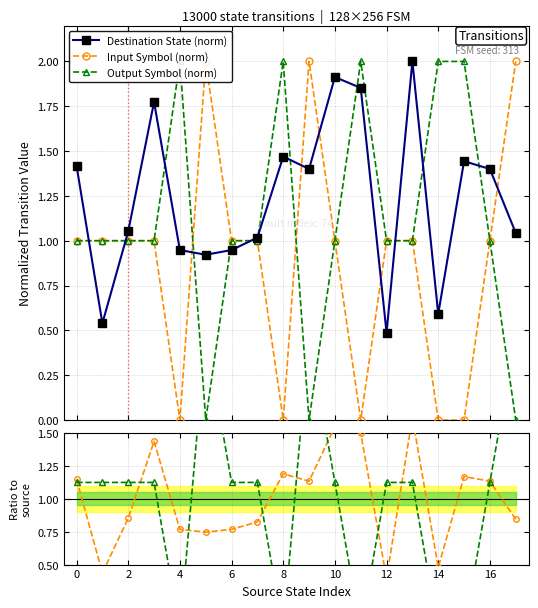

What is the maximum value for Destination State (norm)?

2.0